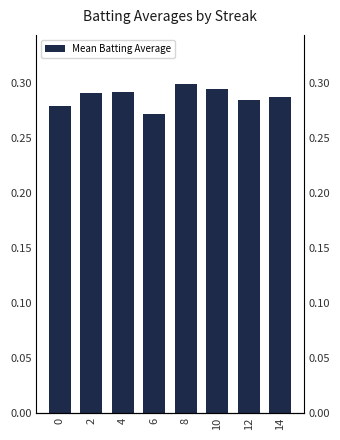

What is the value of the 3rd bar from the left?

0.3